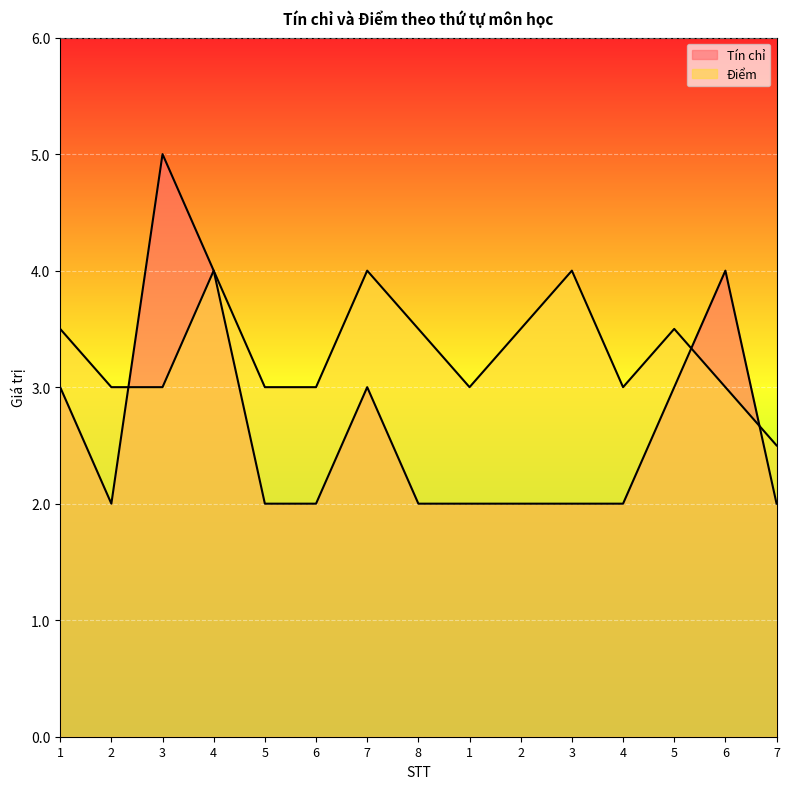

What is the approximate value of Điểm at 3?

4.0